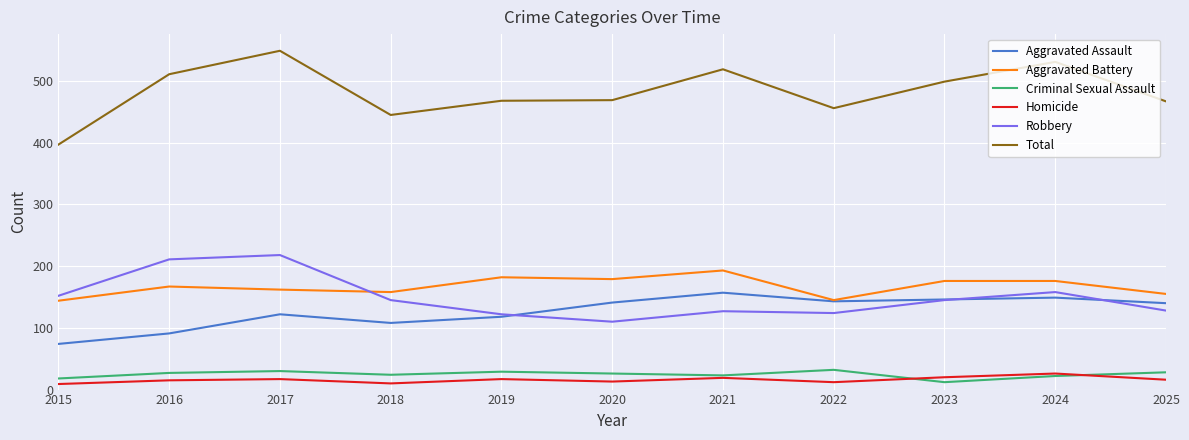

Which series has the largest range (max minus min)?

Total